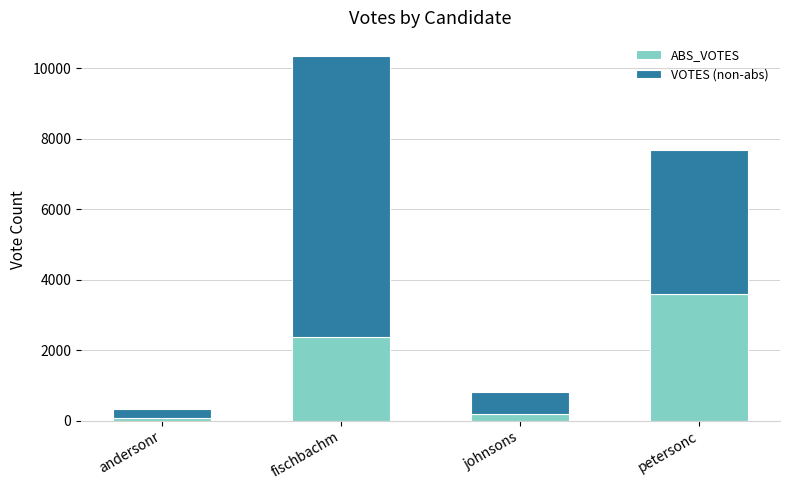

At which category is the sum across all series the highest?

fischbachm